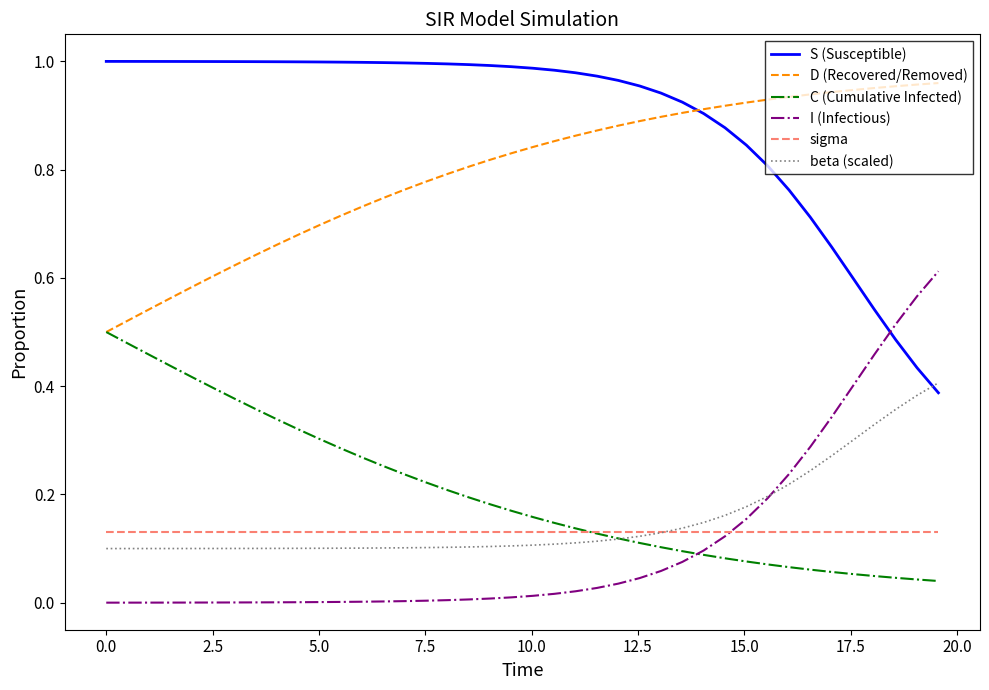

Which series has the largest total across all categories?

S (Susceptible)